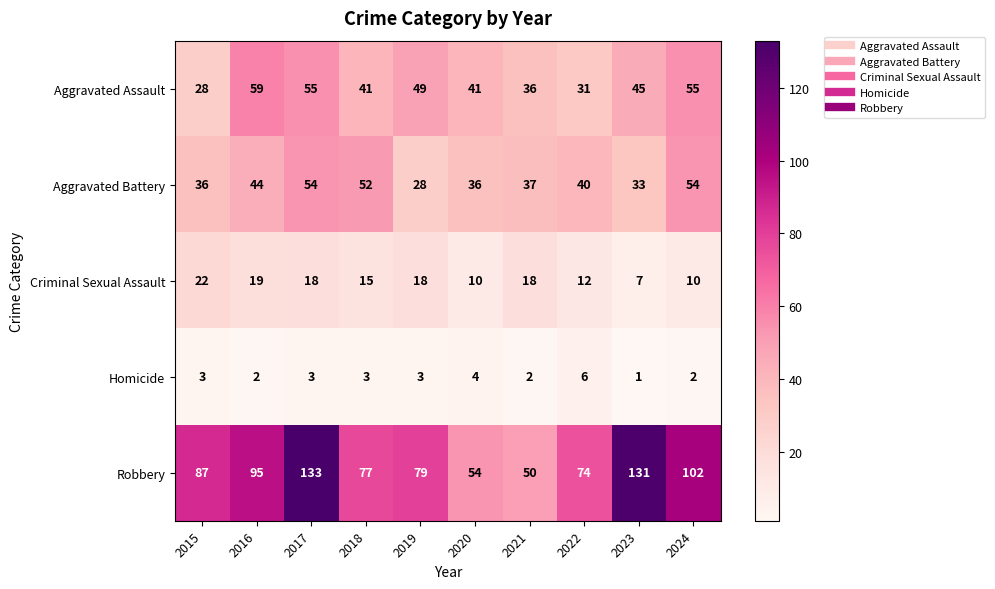

What is the sum of the Homicide values at 2021 and 2020?

6